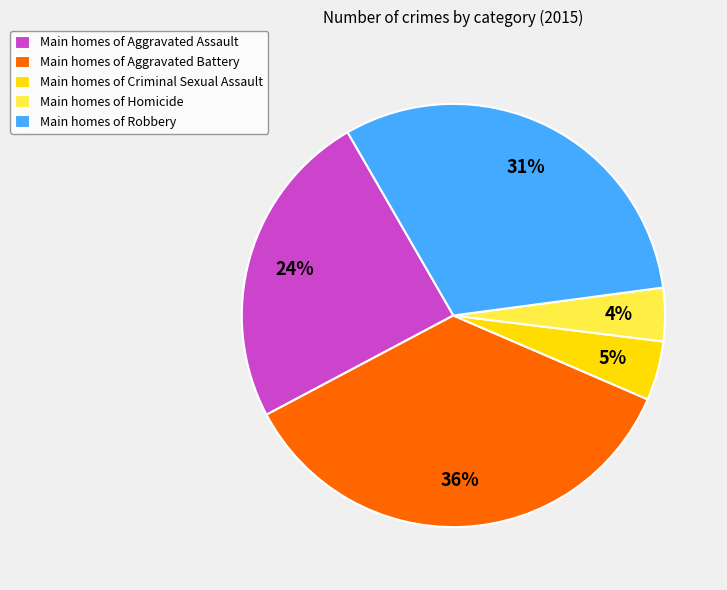

To the nearest percent, what is the difference between the largest and smallest slice percentages?

32%